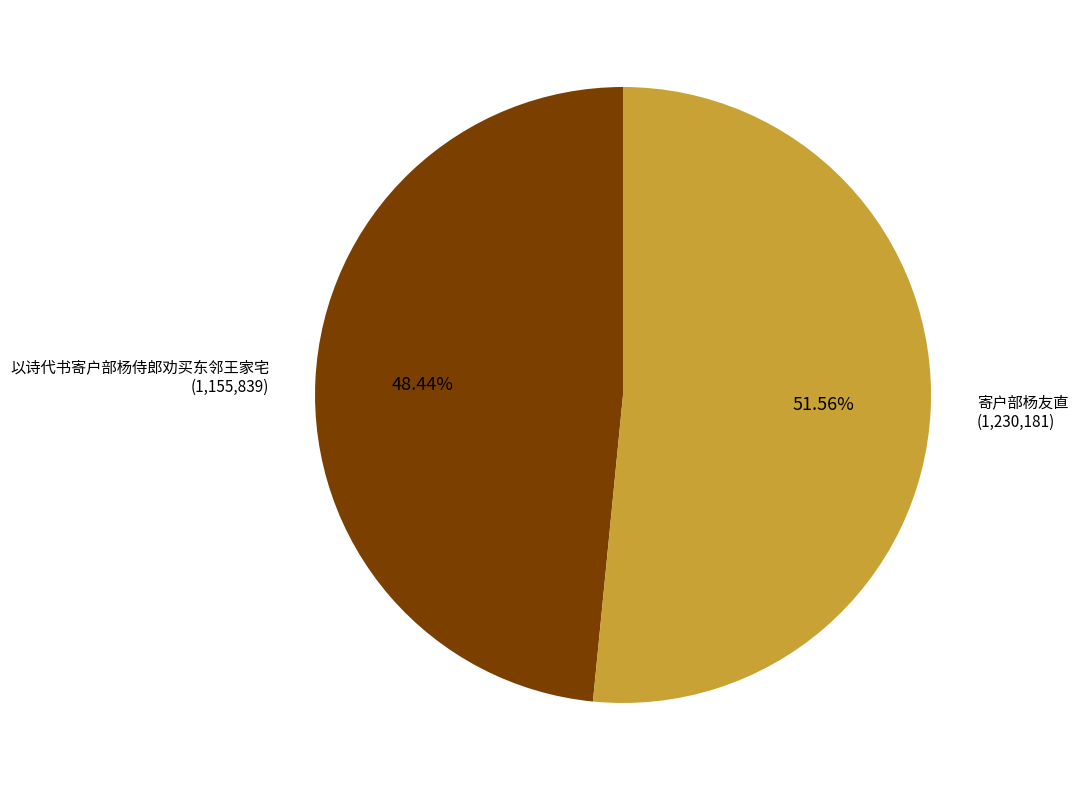

To the nearest percent, what is the difference between the 以诗代书寄户部杨侍郎劝买东邻王家宅 and 寄户部杨友直 slice percentages?

3%